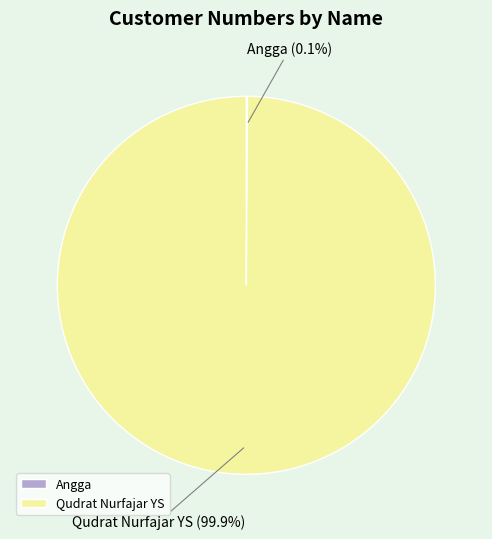

Is Qudrat Nurfajar YS the majority of the pie?

Yes